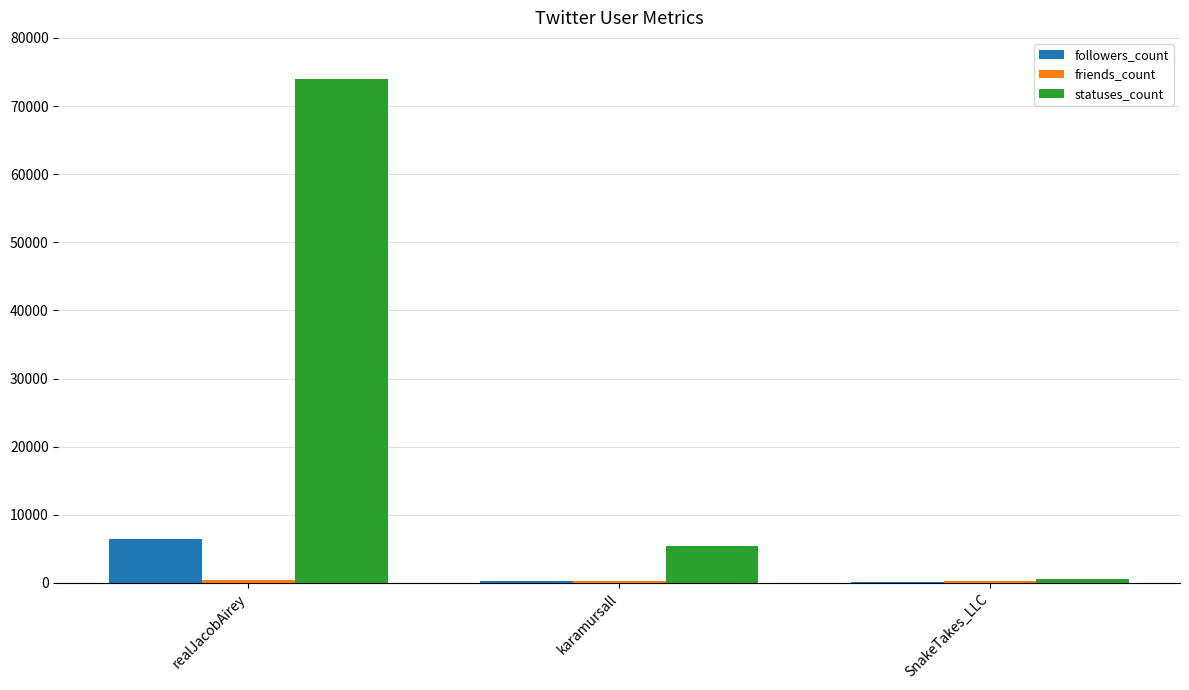

At which category is the sum across all series the highest?

realJacobAirey